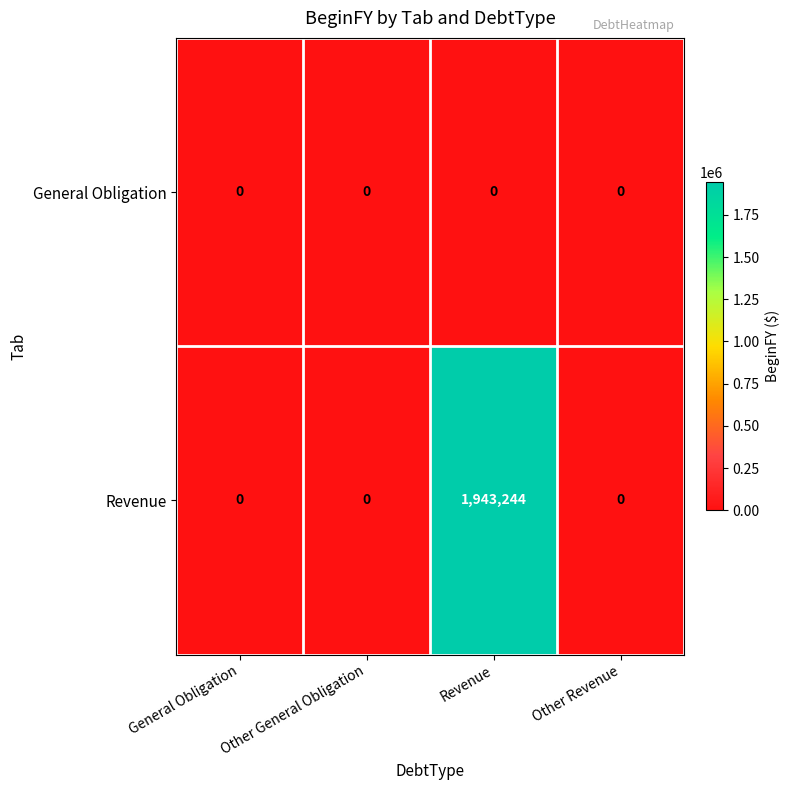

Rank the series by their average value, from highest to lowest.

Revenue, General Obligation